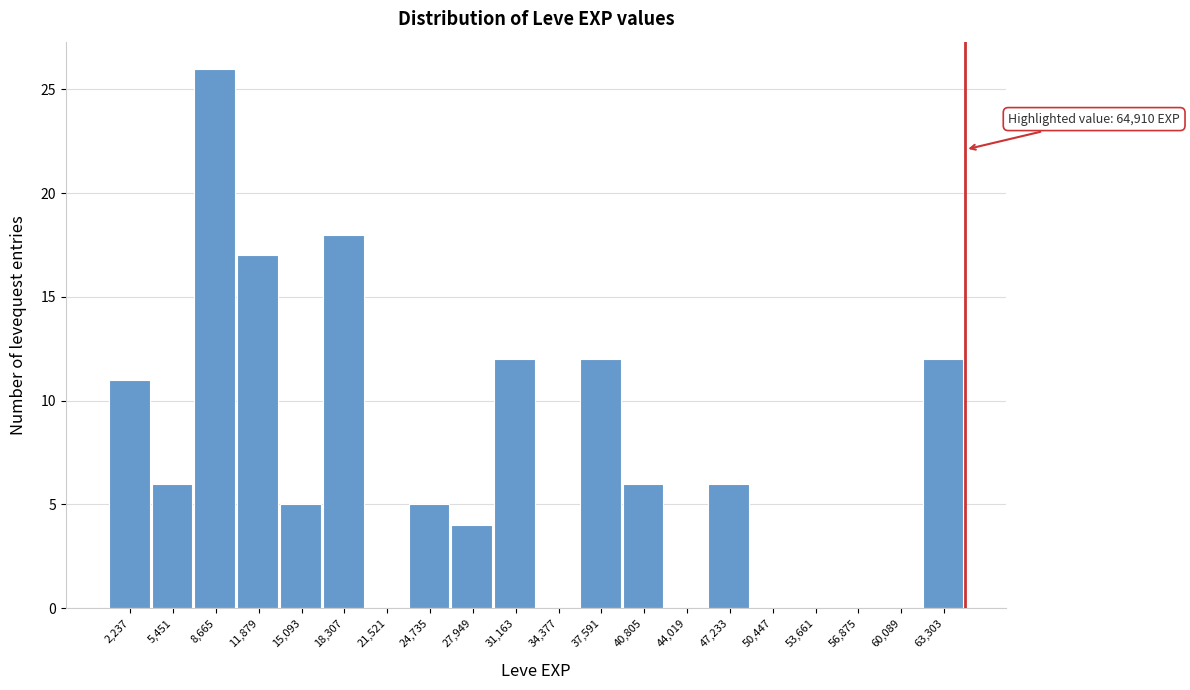

Over which range of the x-axis is the bar tallest?

7000 to 10500